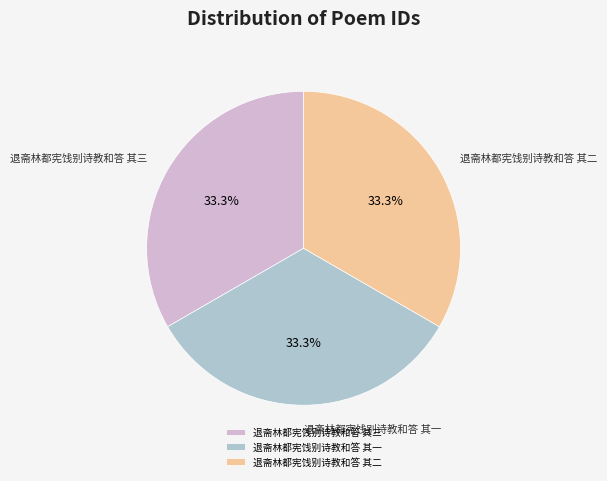

What percentage is the 退斋林都宪饯别诗教和答 其一 slice, to the nearest percent?

33%